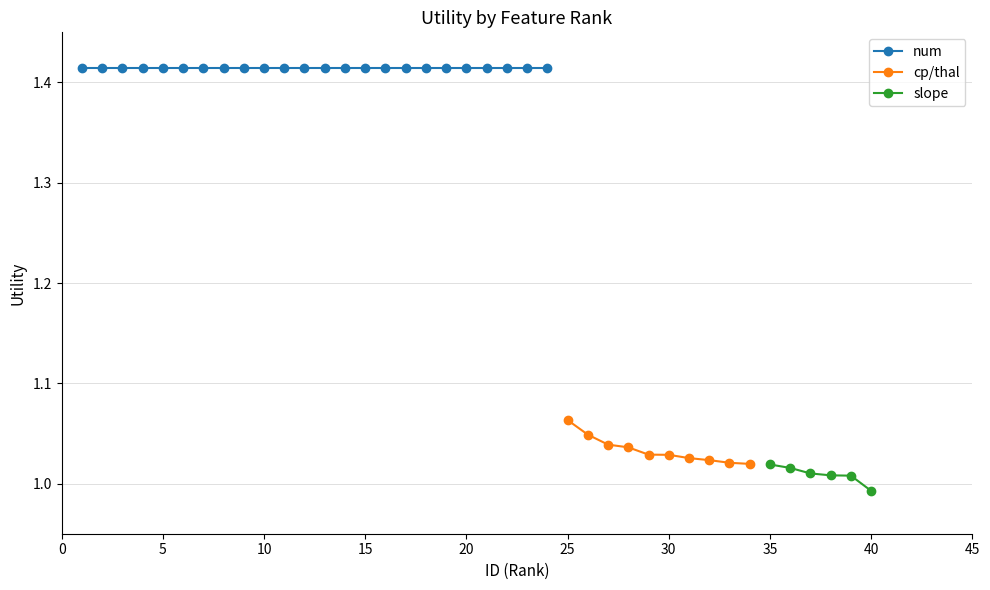

What is the lowest value of the slope series?

1.0